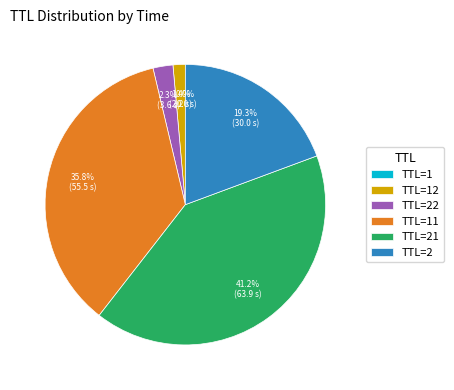

Which category has the biggest portion of the pie?

TTL=21